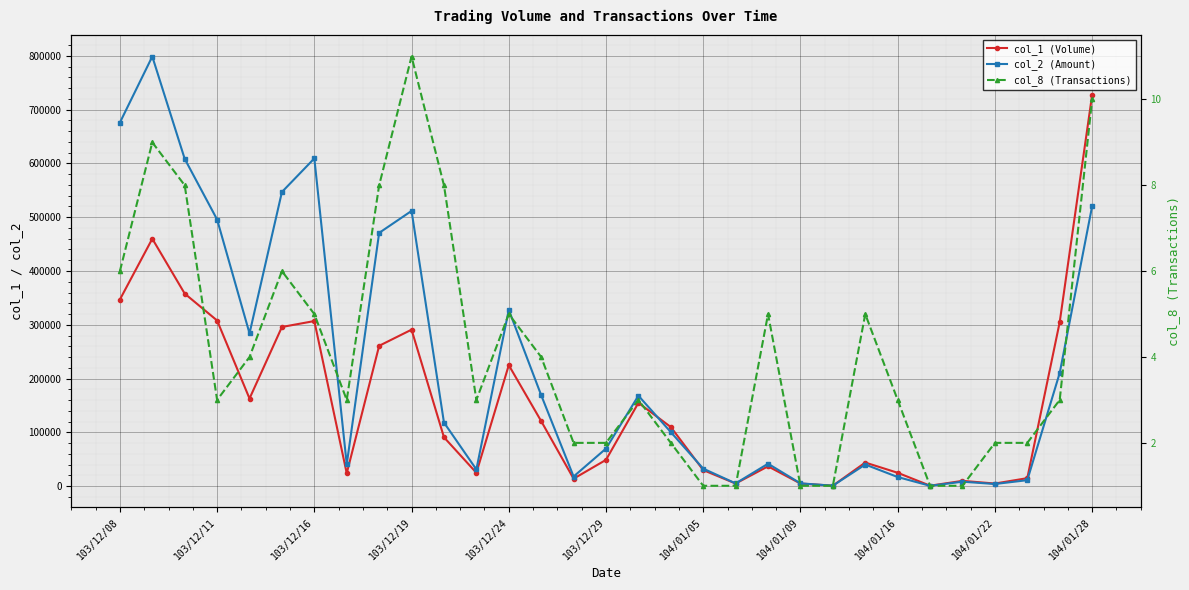

True or false: col_8 (Transactions) has a value of 6 at 103/12/24.

False